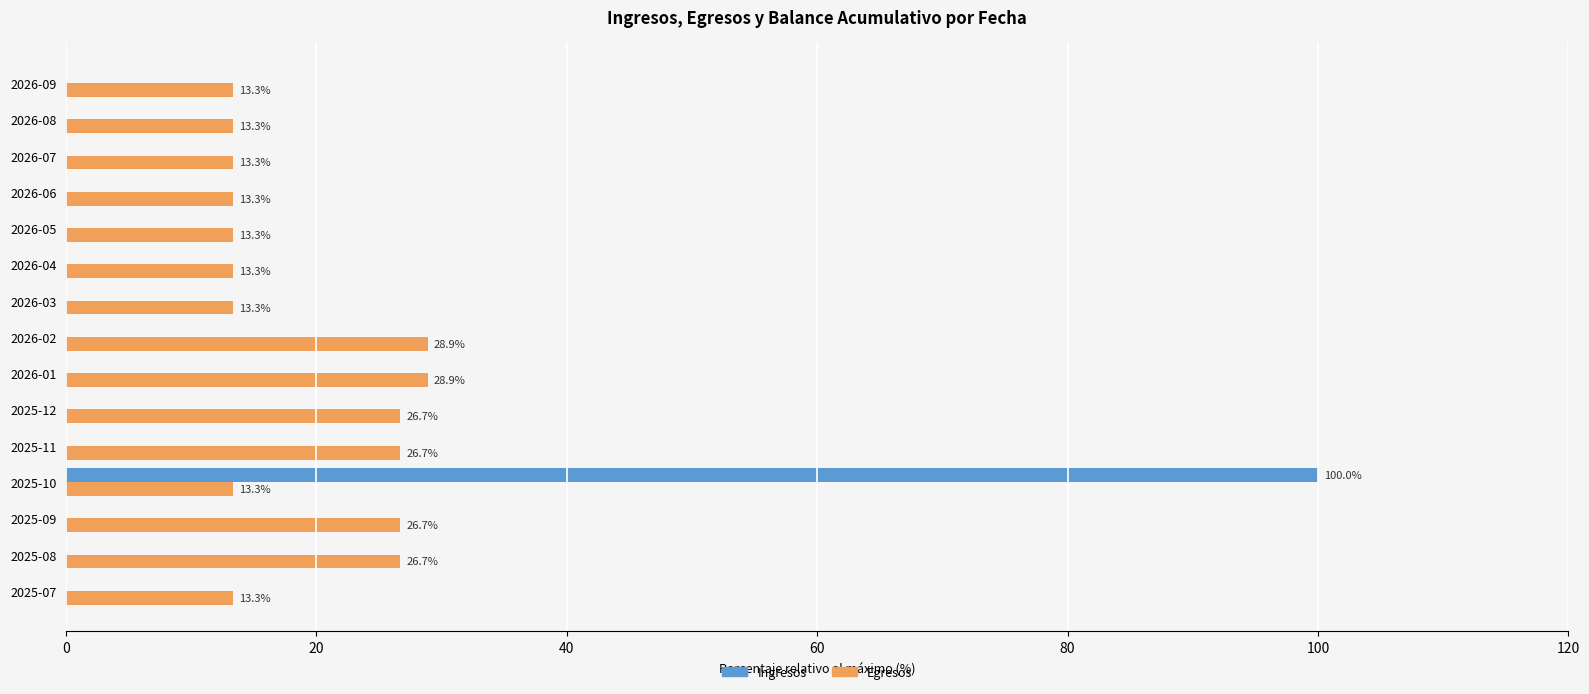

What are all the series names shown in the legend?

Ingresos, Egresos